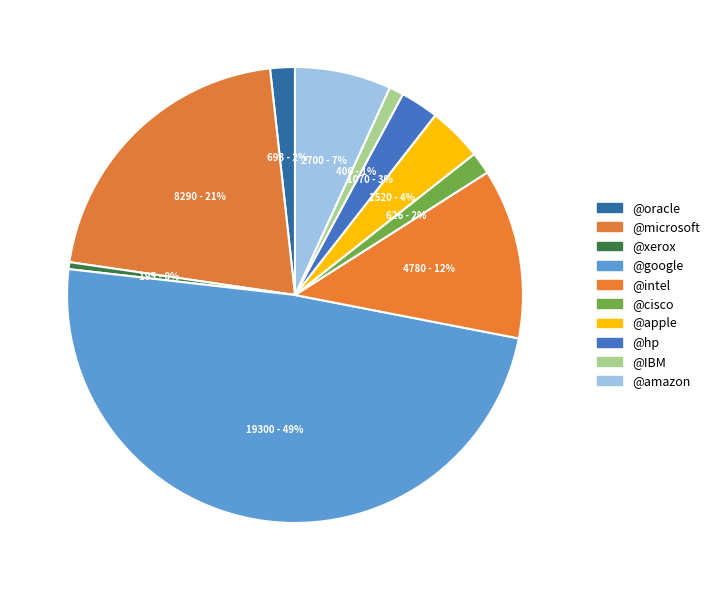

How many slices are in this pie chart?

10